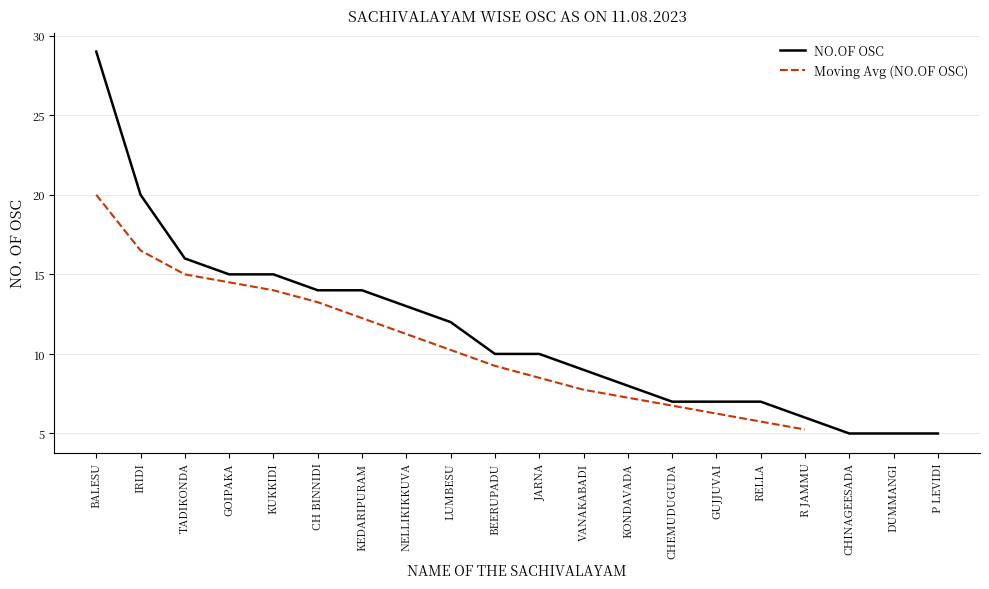

At which label does the data first exceed 10?

BALESU